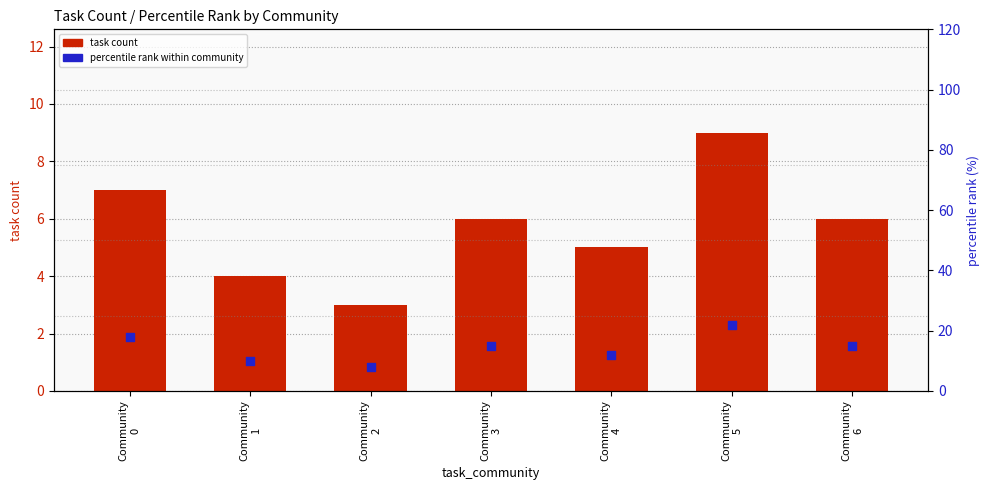

Is the value of task count at Community
2 greater than the value of percentile rank within community at Community
3?

No